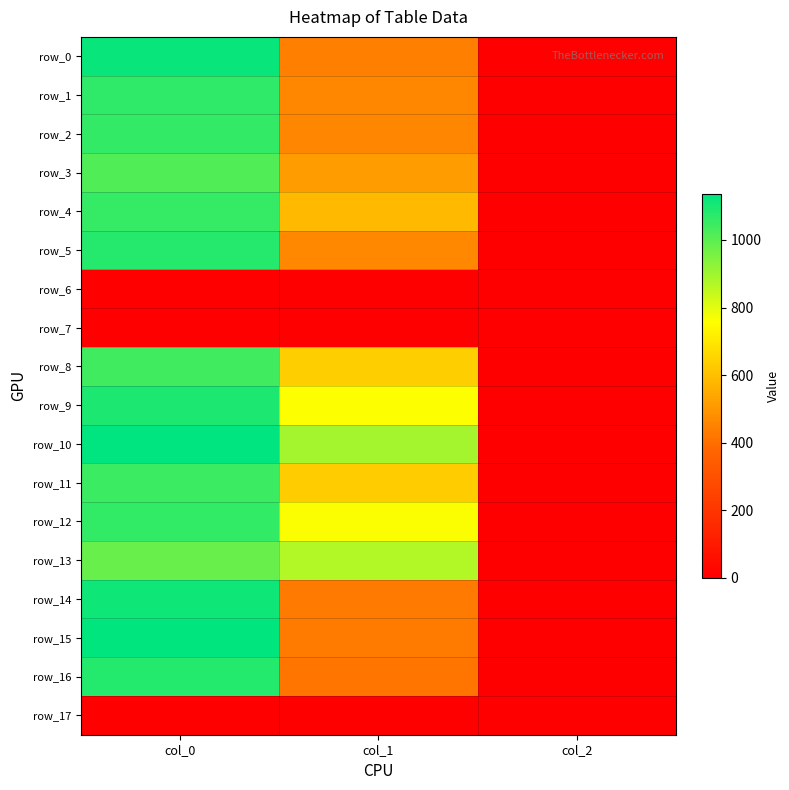

Which series has the largest total across all categories?

row_10